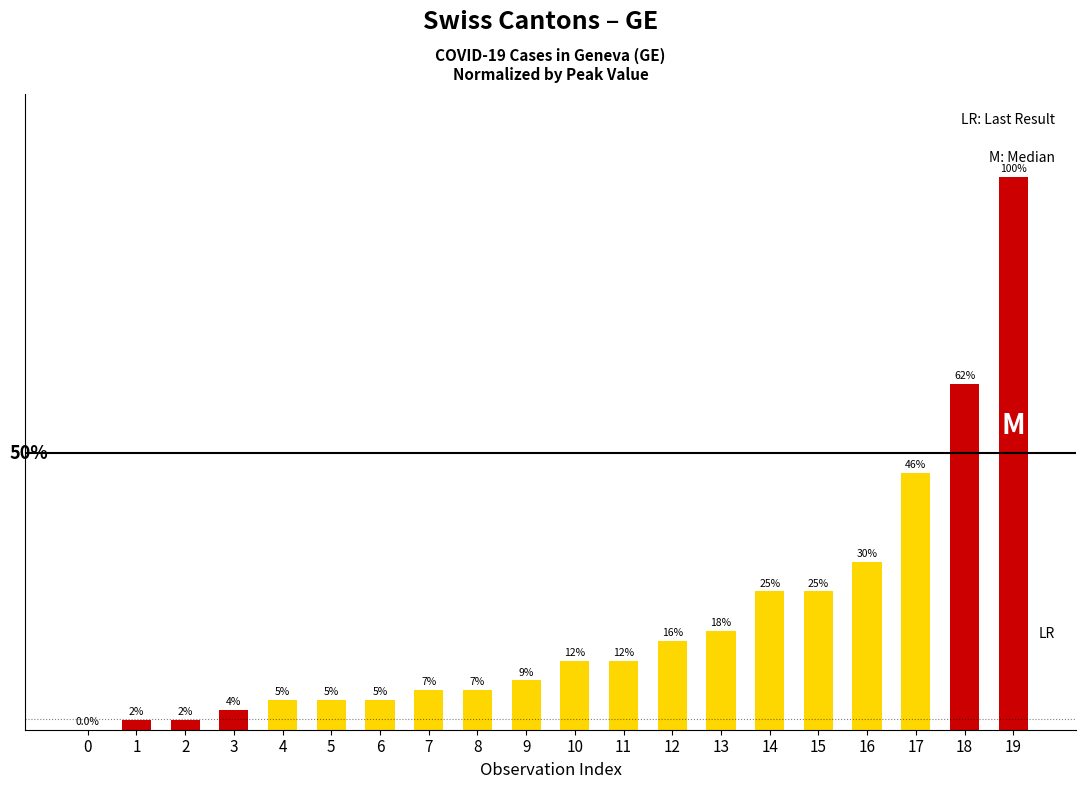

What is the sum of the values at 5 and 1?

7.1